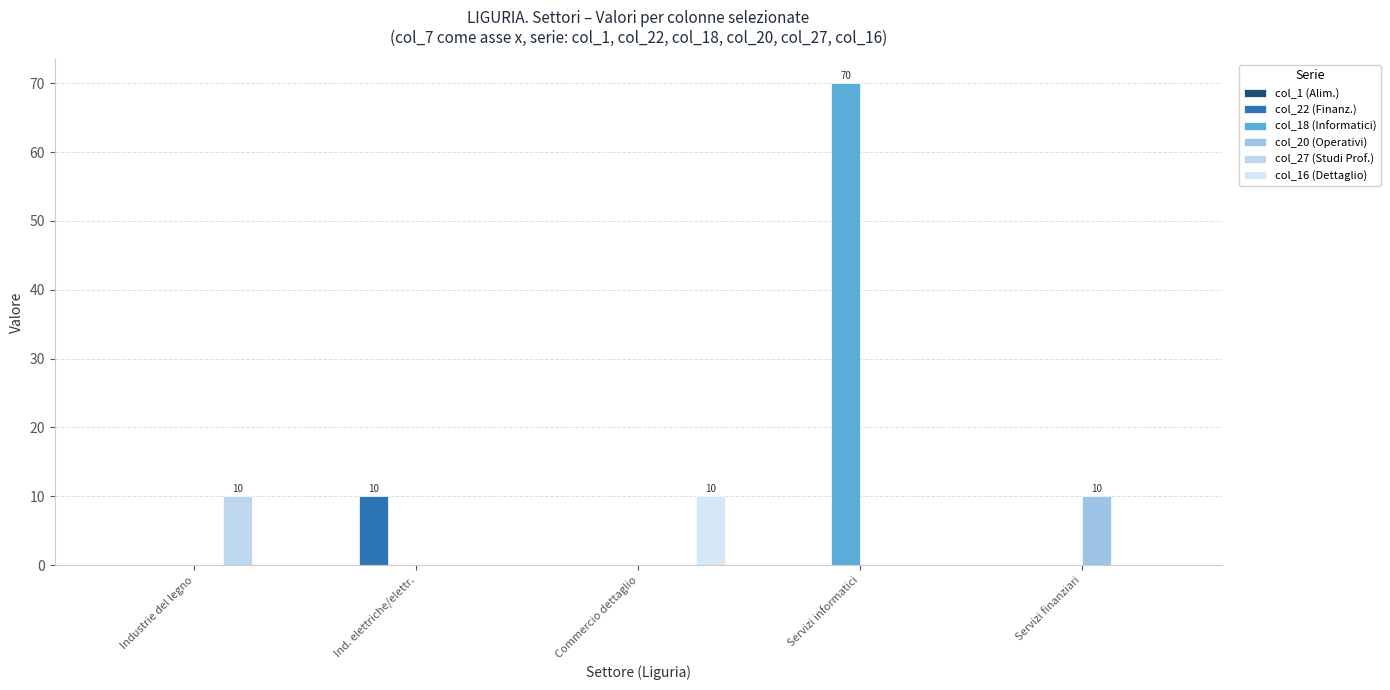

What is the total value across all series at Servizi informatici?

70